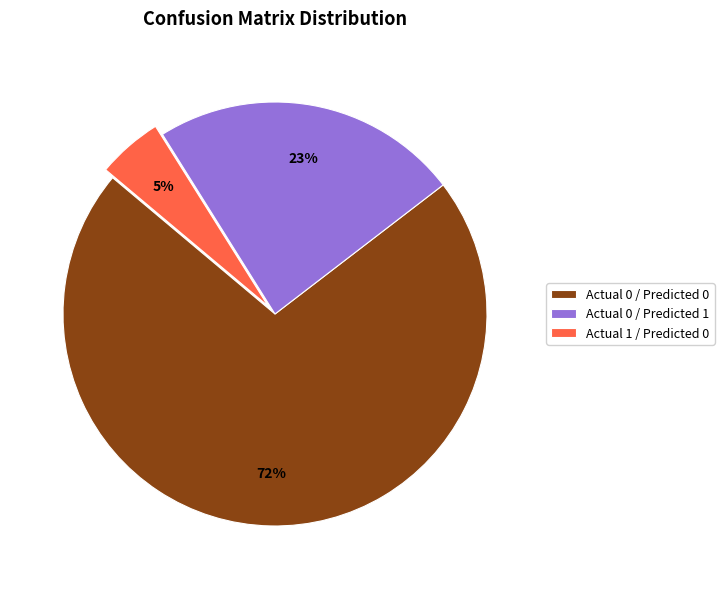

Does Actual 0 / Predicted 0 represent more than half of the total?

Yes